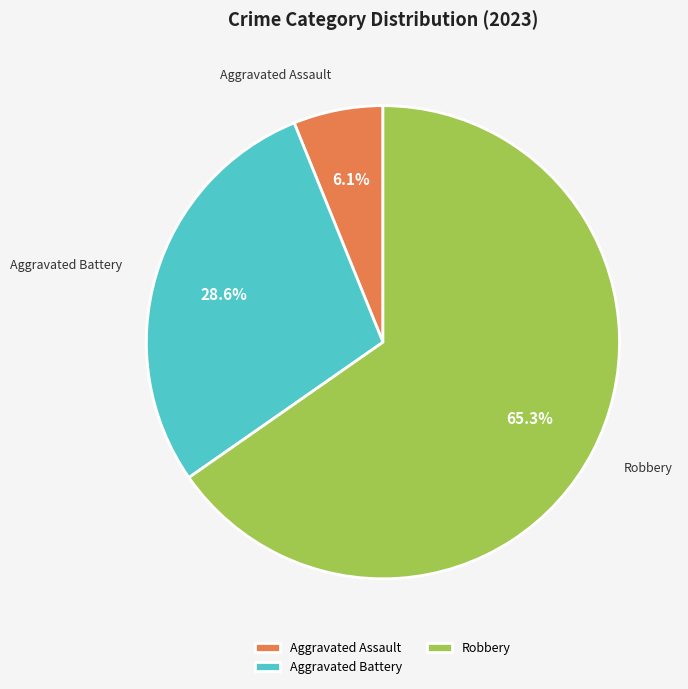

What is the total percentage of Aggravated Battery and Robbery?

93.9%